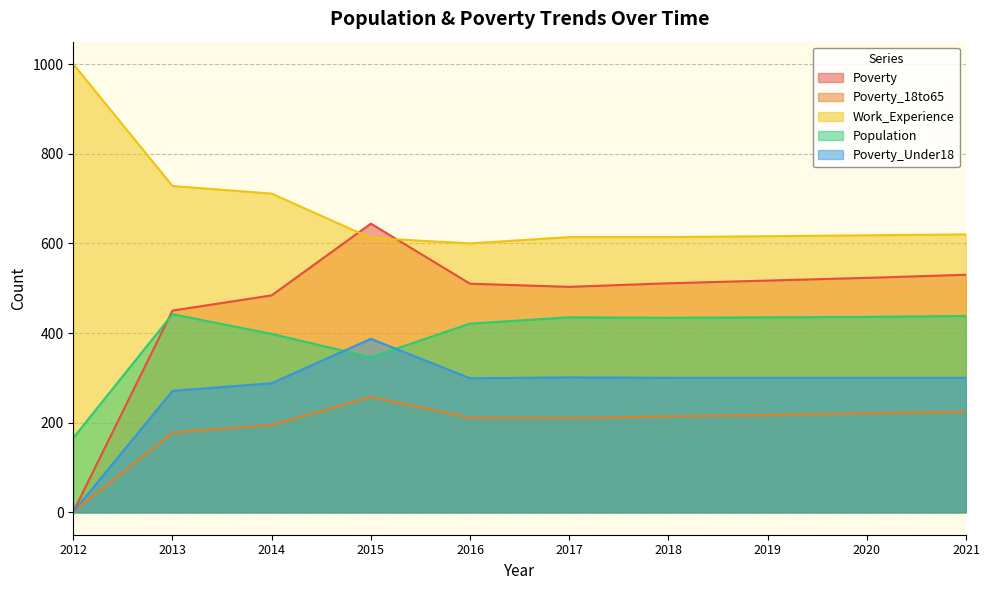

Which series has the largest total across all categories?

Work_Experience